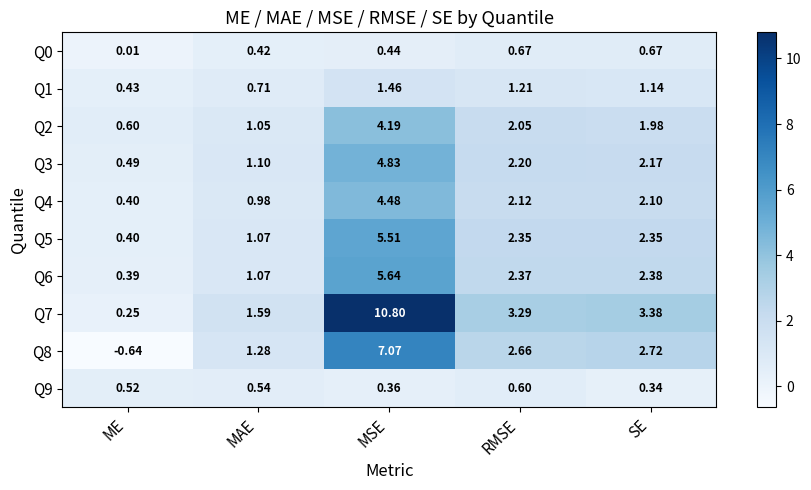

At which label is Q9 closest to 0?

SE